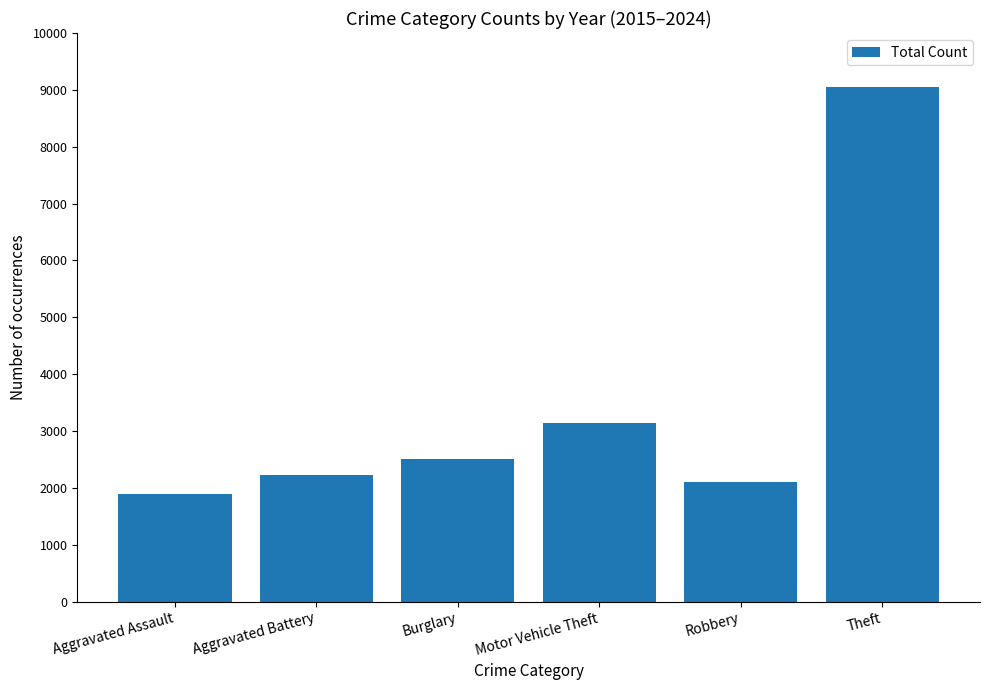

What is the sum of the values at Robbery and Aggravated Assault?

3997